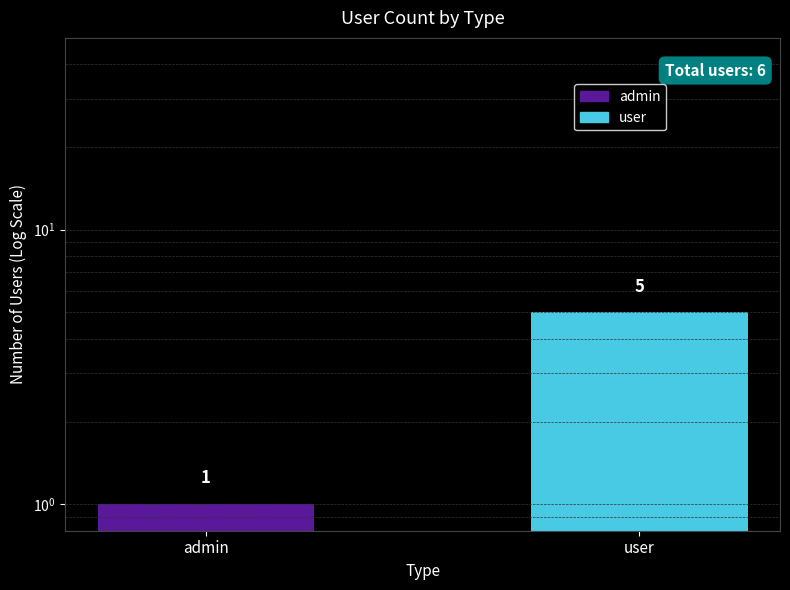

What is the label of the 1st bar from the right?

user